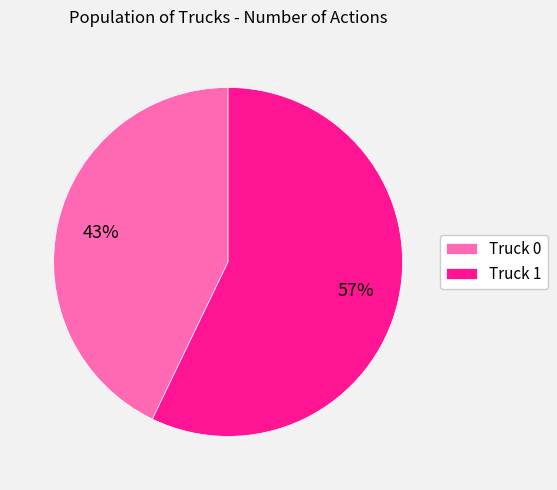

Which category has the biggest portion of the pie?

Truck 1